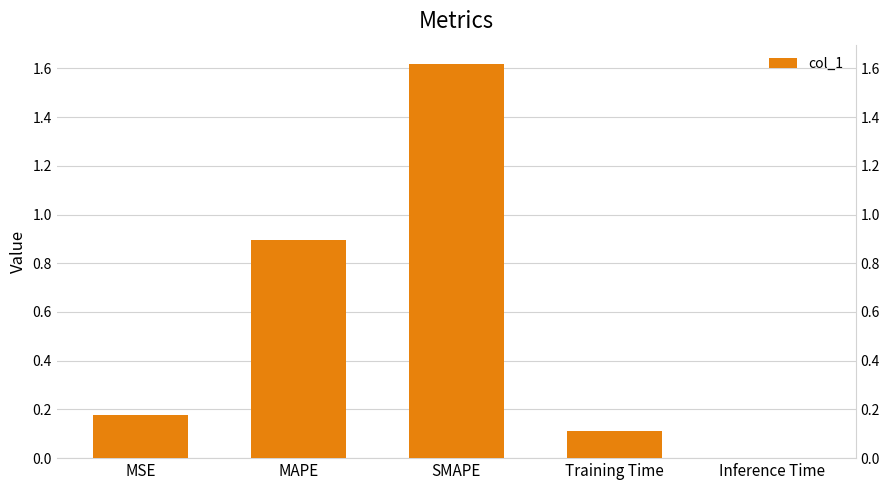

Reading left to right, list all the values displayed in this chart.

MSE=0.2	MAPE=0.9	SMAPE=1.6	Training Time=0.1	Inference Time=0.0